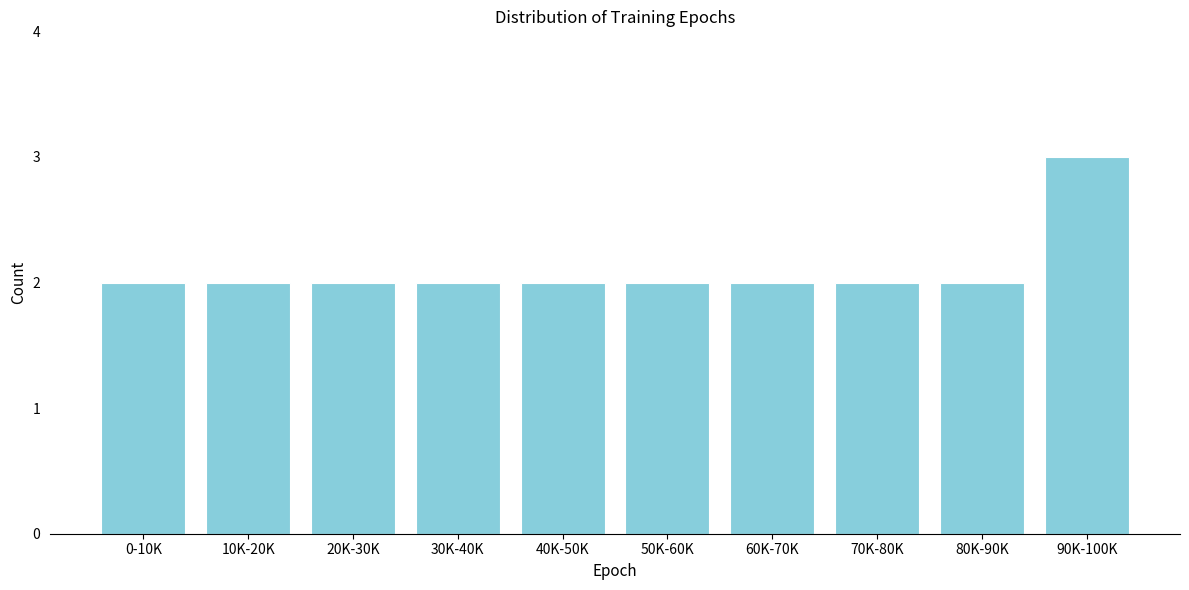

Reading left to right, extract all data points from this chart.

2	2	2	2	2	2	2	2	2	3